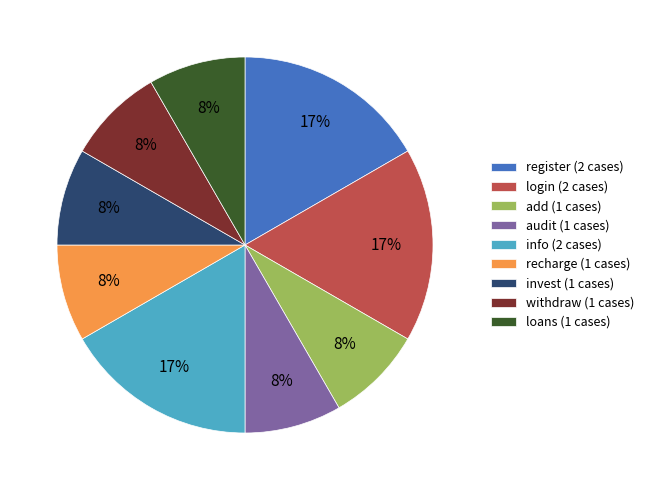

To the nearest percent, what portion does info represent?

17%